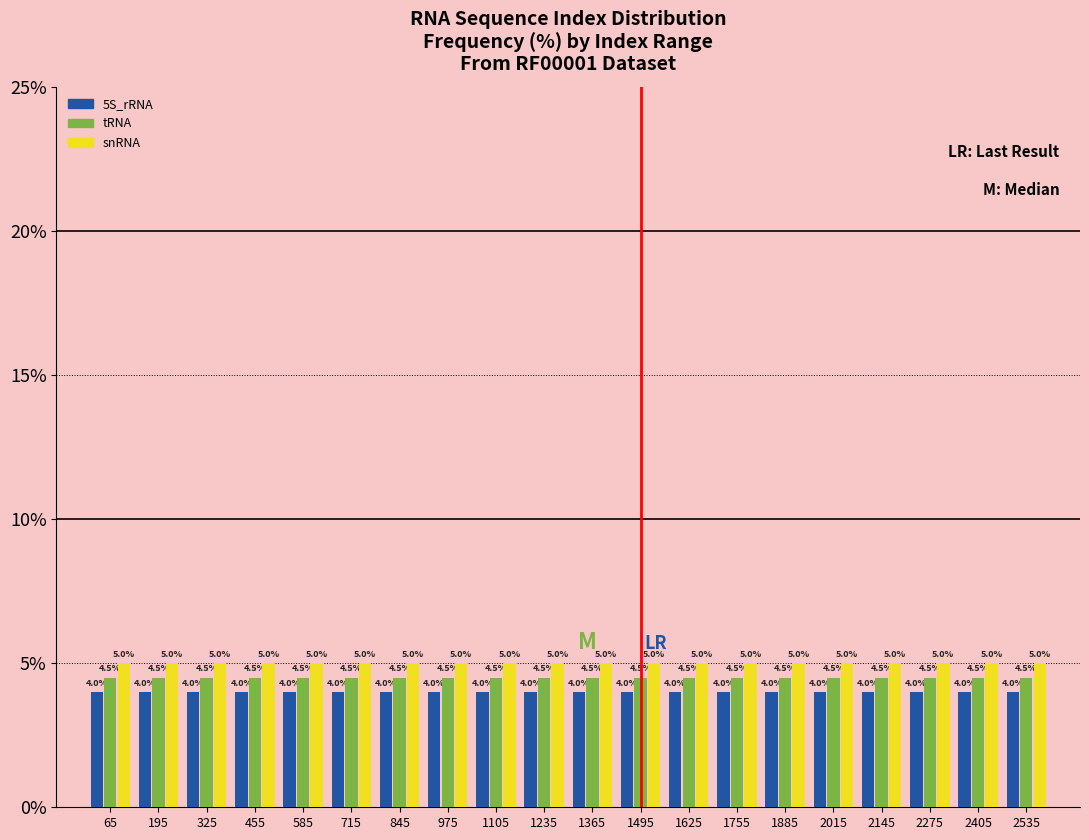

Reading left to right, list every range on the x-axis with the height of the bar of each series over it. The bar edges are not printed on the chart, so give them approximately, as read against the axis.

0 to 130: 5S_rRNA=4.0	tRNA=4.5	snRNA=5.0
130 to 260: 5S_rRNA=4.0	tRNA=4.5	snRNA=5.0
260 to 390: 5S_rRNA=4.0	tRNA=4.5	snRNA=5.0
390 to 520: 5S_rRNA=4.0	tRNA=4.5	snRNA=5.0
520 to 650: 5S_rRNA=4.0	tRNA=4.5	snRNA=5.0
650 to 780: 5S_rRNA=4.0	tRNA=4.5	snRNA=5.0
780 to 910: 5S_rRNA=4.0	tRNA=4.5	snRNA=5.0
910 to 1040: 5S_rRNA=4.0	tRNA=4.5	snRNA=5.0
1040 to 1170: 5S_rRNA=4.0	tRNA=4.5	snRNA=5.0
1170 to 1300: 5S_rRNA=4.0	tRNA=4.5	snRNA=5.0
1300 to 1430: 5S_rRNA=4.0	tRNA=4.5	snRNA=5.0
1430 to 1560: 5S_rRNA=4.0	tRNA=4.5	snRNA=5.0
1560 to 1690: 5S_rRNA=4.0	tRNA=4.5	snRNA=5.0
1690 to 1820: 5S_rRNA=4.0	tRNA=4.5	snRNA=5.0
1820 to 1950: 5S_rRNA=4.0	tRNA=4.5	snRNA=5.0
1950 to 2080: 5S_rRNA=4.0	tRNA=4.5	snRNA=5.0
2080 to 2210: 5S_rRNA=4.0	tRNA=4.5	snRNA=5.0
2210 to 2340: 5S_rRNA=4.0	tRNA=4.5	snRNA=5.0
2340 to 2470: 5S_rRNA=4.0	tRNA=4.5	snRNA=5.0
2470 to 2600: 5S_rRNA=4.0	tRNA=4.5	snRNA=5.0